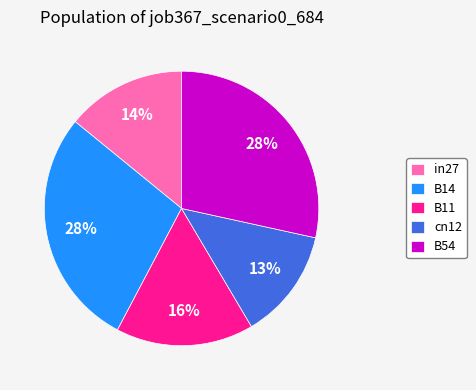

How many slices are in this pie chart?

5